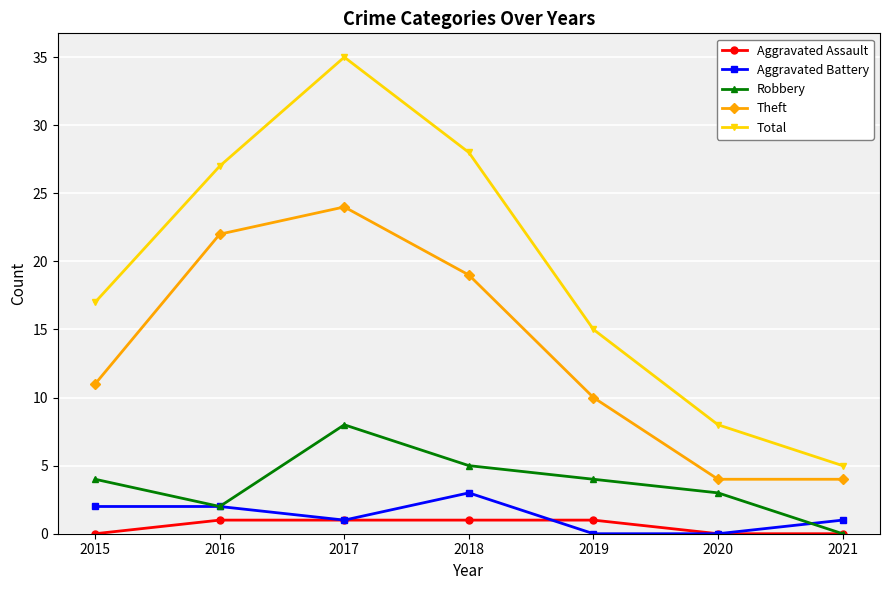

What is the average value of the Theft series?

13